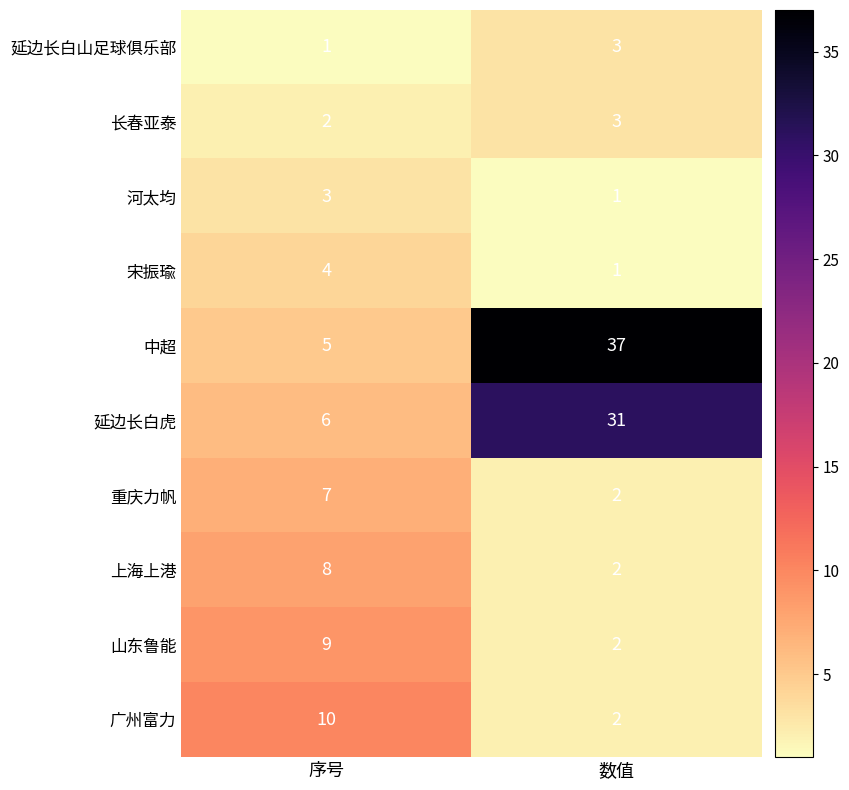

Rank the series at 序号 from highest to lowest value.

广州富力, 山东鲁能, 上海上港, 重庆力帆, 延边长白虎, 中超, 宋振瑜, 河太均, 长春亚泰, 延边长白山足球俱乐部